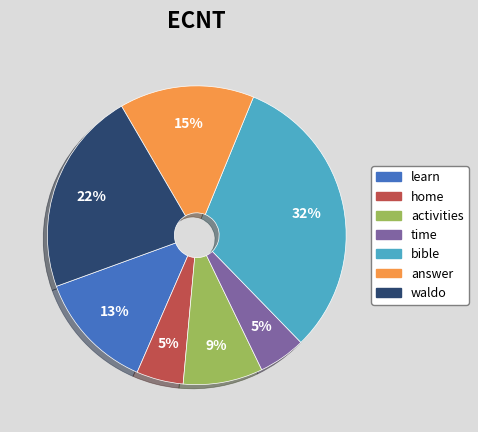

Which category has the biggest portion of the pie?

bible